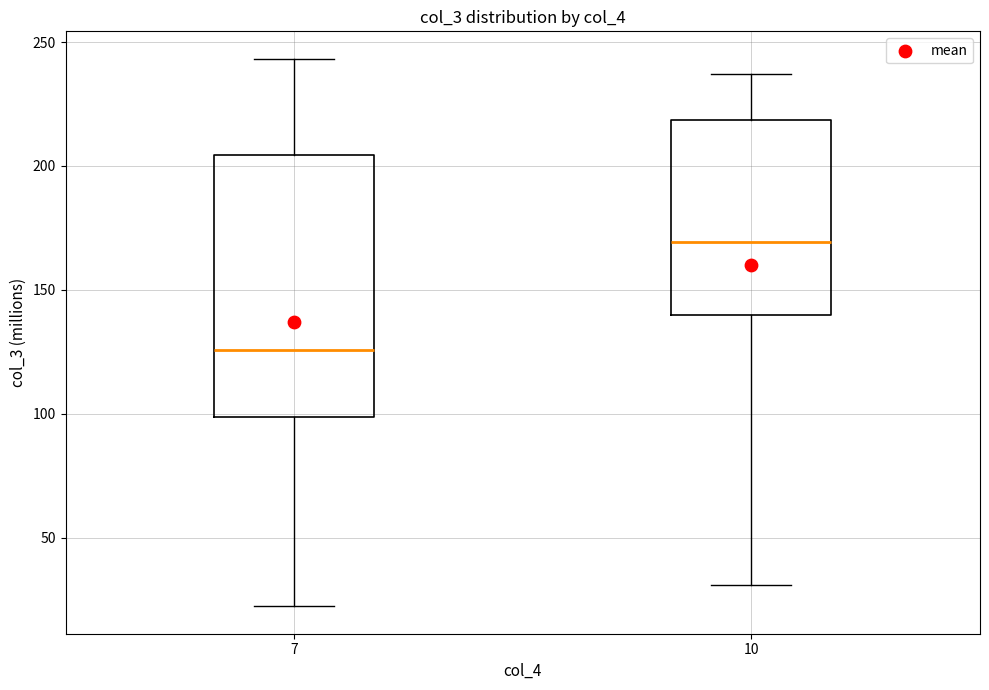

Reading left to right, transcribe this box plot: for each box, give where its median line is, the range the box spans, and where its two whiskers end, as read against the y-axis. The values are not printed on the chart, so give them approximately, as read against the axis.

7: median 125, box 100 to 205, whiskers 20 to 245
10: median 170, box 140 to 220, whiskers 30 to 235